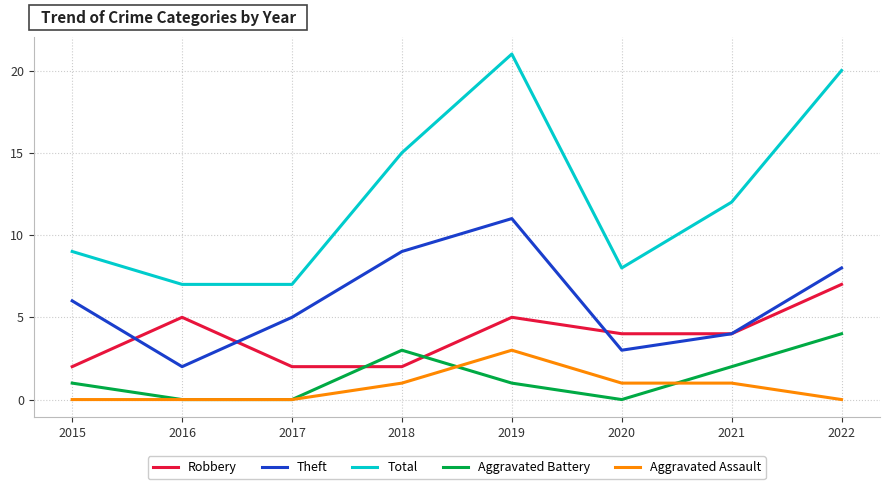

What is the sum of all Aggravated Battery values?

11